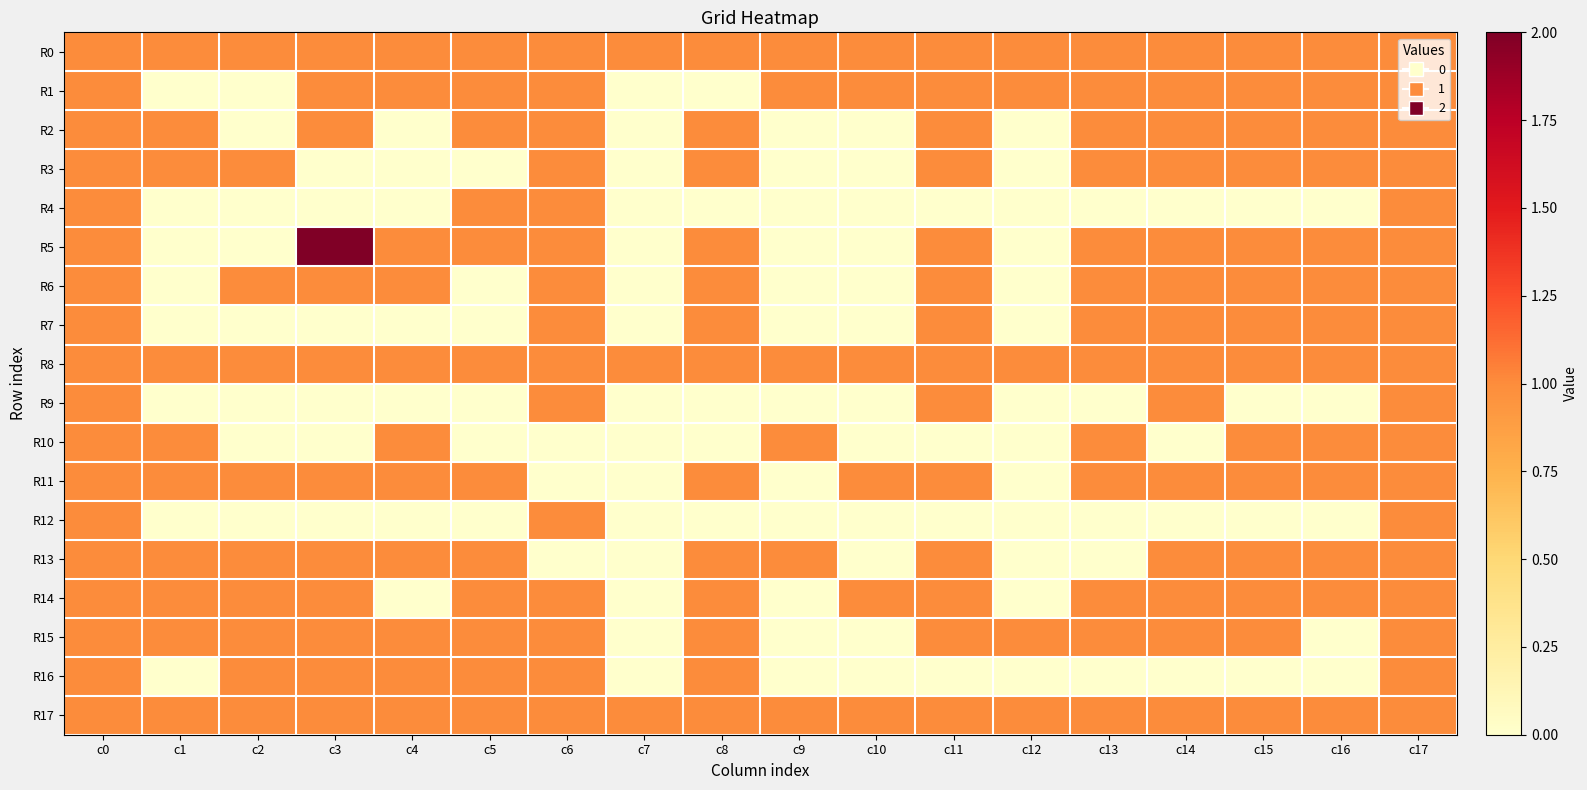

Reading left to right, what are all the values shown in this chart?

R0: c0=1	c1=1	c2=1	c3=1	c4=1	c5=1	c6=1	c7=1	c8=1	c9=1	c10=1	c11=1	c12=1	c13=1	c14=1	c15=1	c16=1	c17=1
R1: c0=1	c1=0	c2=0	c3=1	c4=1	c5=1	c6=1	c7=0	c8=0	c9=1	c10=1	c11=1	c12=1	c13=1	c14=1	c15=1	c16=1	c17=1
R2: c0=1	c1=1	c2=0	c3=1	c4=0	c5=1	c6=1	c7=0	c8=1	c9=0	c10=0	c11=1	c12=0	c13=1	c14=1	c15=1	c16=1	c17=1
R3: c0=1	c1=1	c2=1	c3=0	c4=0	c5=0	c6=1	c7=0	c8=1	c9=0	c10=0	c11=1	c12=0	c13=1	c14=1	c15=1	c16=1	c17=1
R4: c0=1	c1=0	c2=0	c3=0	c4=0	c5=1	c6=1	c7=0	c8=0	c9=0	c10=0	c11=0	c12=0	c13=0	c14=0	c15=0	c16=0	c17=1
R5: c0=1	c1=0	c2=0	c3=2	c4=1	c5=1	c6=1	c7=0	c8=1	c9=0	c10=0	c11=1	c12=0	c13=1	c14=1	c15=1	c16=1	c17=1
R6: c0=1	c1=0	c2=1	c3=1	c4=1	c5=0	c6=1	c7=0	c8=1	c9=0	c10=0	c11=1	c12=0	c13=1	c14=1	c15=1	c16=1	c17=1
R7: c0=1	c1=0	c2=0	c3=0	c4=0	c5=0	c6=1	c7=0	c8=1	c9=0	c10=0	c11=1	c12=0	c13=1	c14=1	c15=1	c16=1	c17=1
R8: c0=1	c1=1	c2=1	c3=1	c4=1	c5=1	c6=1	c7=1	c8=1	c9=1	c10=1	c11=1	c12=1	c13=1	c14=1	c15=1	c16=1	c17=1
R9: c0=1	c1=0	c2=0	c3=0	c4=0	c5=0	c6=1	c7=0	c8=0	c9=0	c10=0	c11=1	c12=0	c13=0	c14=1	c15=0	c16=0	c17=1
R10: c0=1	c1=1	c2=0	c3=0	c4=1	c5=0	c6=0	c7=0	c8=0	c9=1	c10=0	c11=0	c12=0	c13=1	c14=0	c15=1	c16=1	c17=1
R11: c0=1	c1=1	c2=1	c3=1	c4=1	c5=1	c6=0	c7=0	c8=1	c9=0	c10=1	c11=1	c12=0	c13=1	c14=1	c15=1	c16=1	c17=1
R12: c0=1	c1=0	c2=0	c3=0	c4=0	c5=0	c6=1	c7=0	c8=0	c9=0	c10=0	c11=0	c12=0	c13=0	c14=0	c15=0	c16=0	c17=1
R13: c0=1	c1=1	c2=1	c3=1	c4=1	c5=1	c6=0	c7=0	c8=1	c9=1	c10=0	c11=1	c12=0	c13=0	c14=1	c15=1	c16=1	c17=1
R14: c0=1	c1=1	c2=1	c3=1	c4=0	c5=1	c6=1	c7=0	c8=1	c9=0	c10=1	c11=1	c12=0	c13=1	c14=1	c15=1	c16=1	c17=1
R15: c0=1	c1=1	c2=1	c3=1	c4=1	c5=1	c6=1	c7=0	c8=1	c9=0	c10=0	c11=1	c12=1	c13=1	c14=1	c15=1	c16=0	c17=1
R16: c0=1	c1=0	c2=1	c3=1	c4=1	c5=1	c6=1	c7=0	c8=1	c9=0	c10=0	c11=0	c12=0	c13=0	c14=0	c15=0	c16=0	c17=1
R17: c0=1	c1=1	c2=1	c3=1	c4=1	c5=1	c6=1	c7=1	c8=1	c9=1	c10=1	c11=1	c12=1	c13=1	c14=1	c15=1	c16=1	c17=1